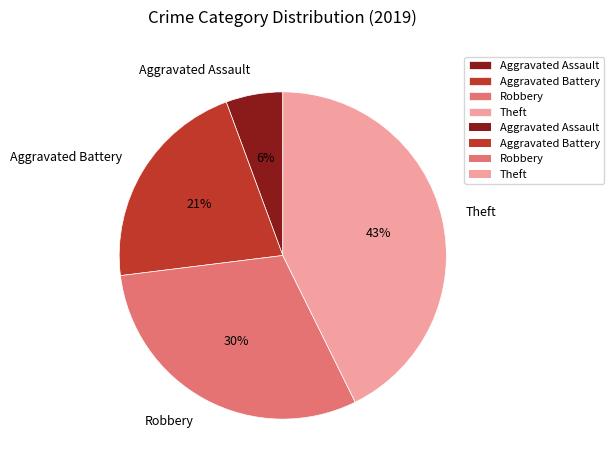

To the nearest percent, what is the difference between the largest and smallest slice percentages?

37%